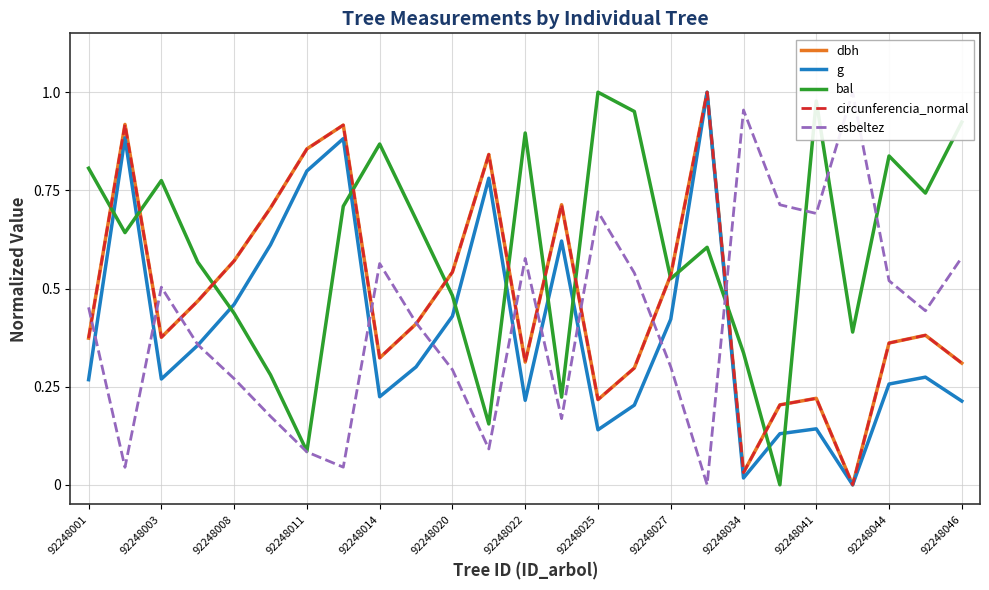

How many intersections are there between g and bal?

12